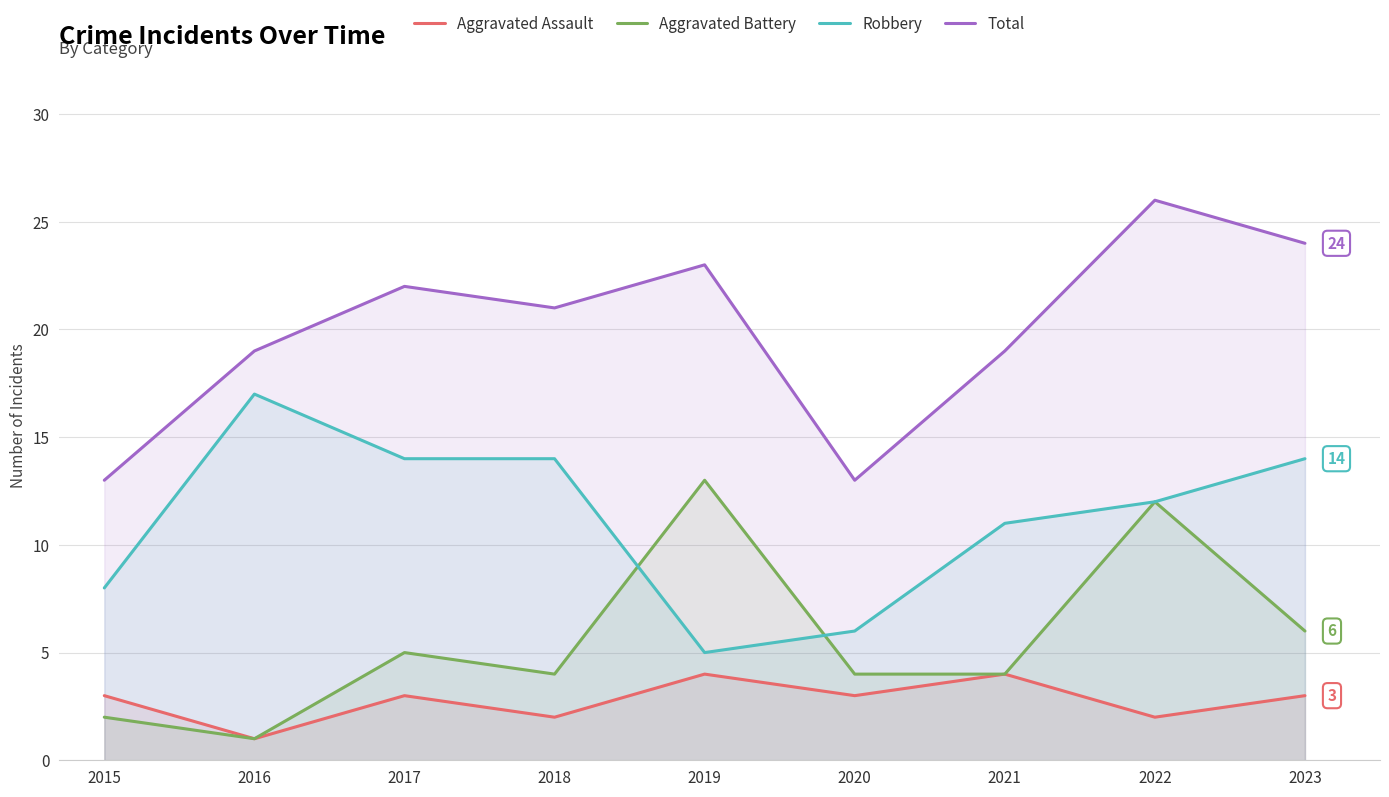

Rank the categories by Robbery value from lowest to highest.

2019, 2020, 2015, 2021, 2022, 2017, 2018, 2023, 2016